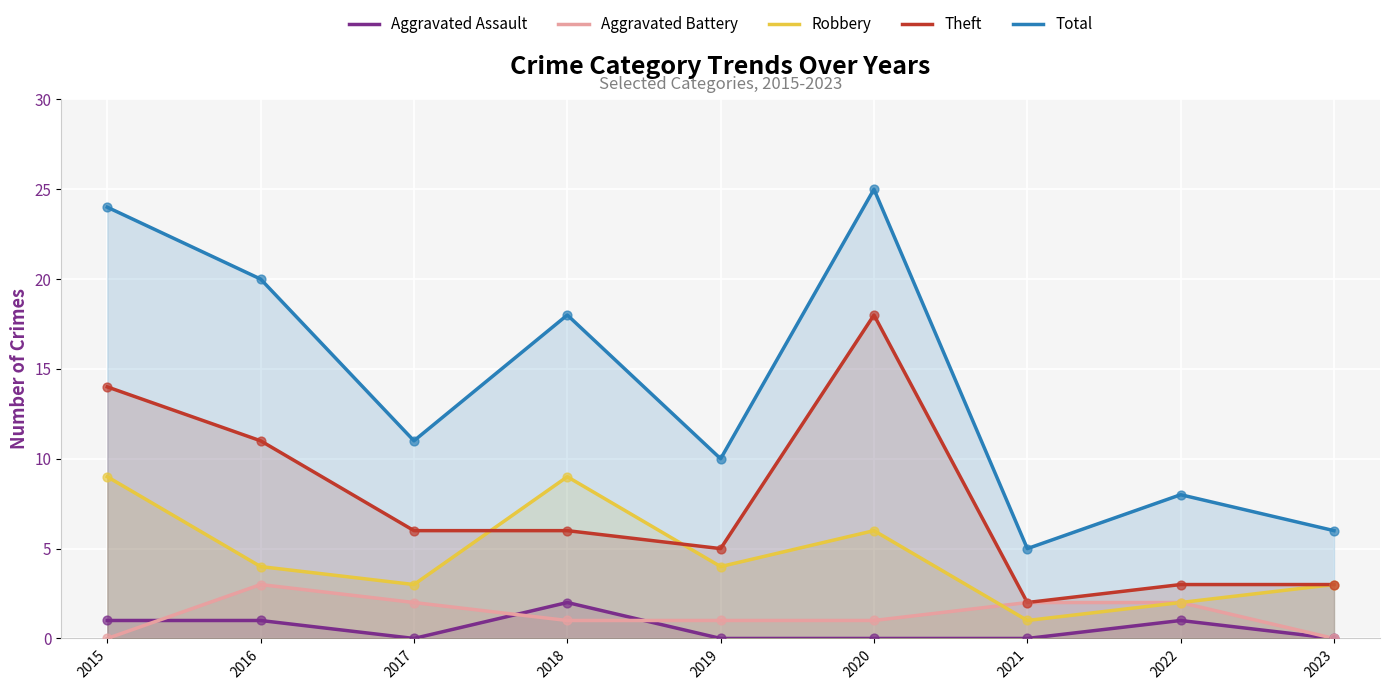

Which series has the largest Y range (max minus min)?

Total